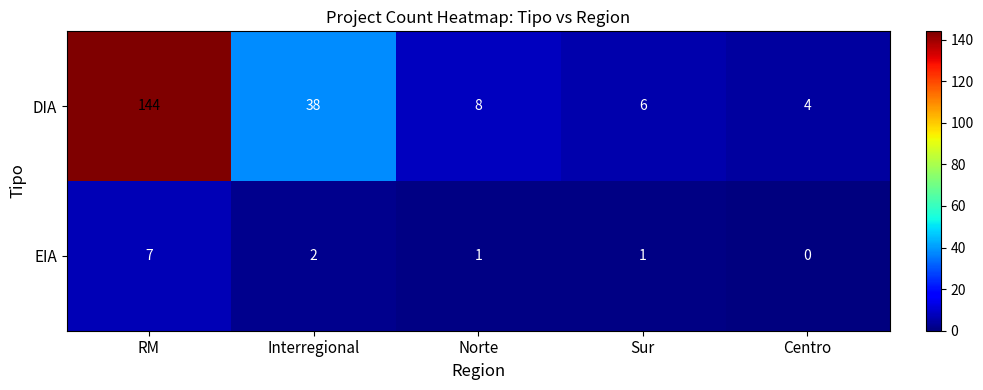

The EIA series shows 2 at Sur. True or false?

False